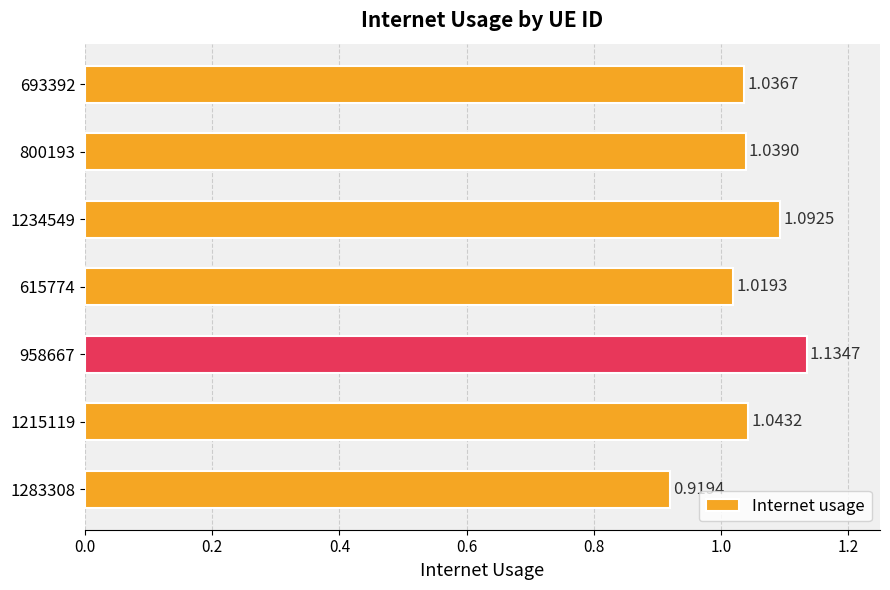

What is the sum of the values at 958667 and 1234549?

2.2